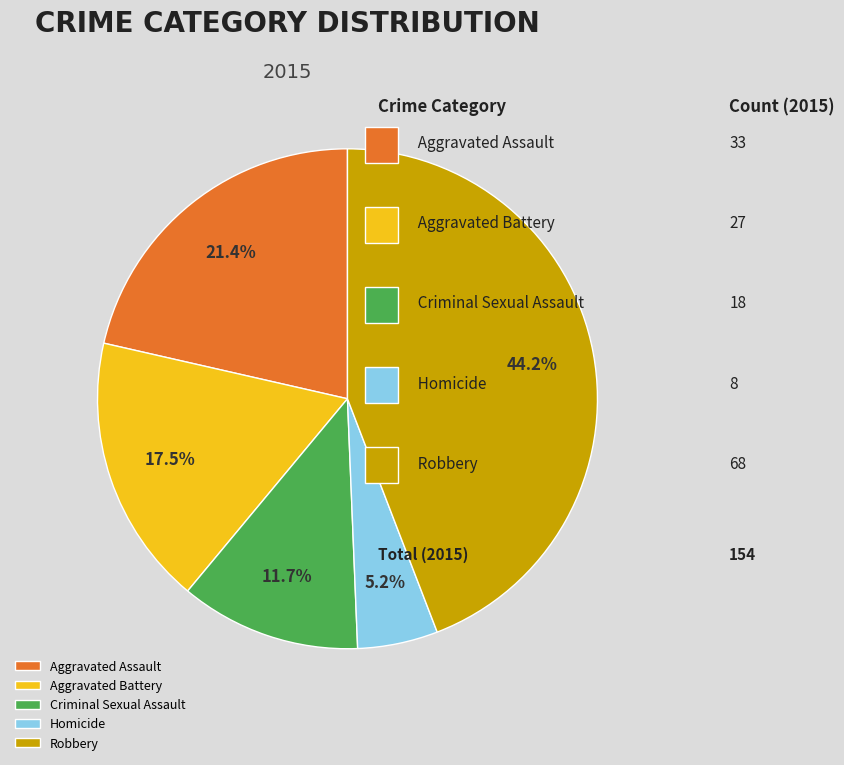

Is Homicide the majority of the pie?

No